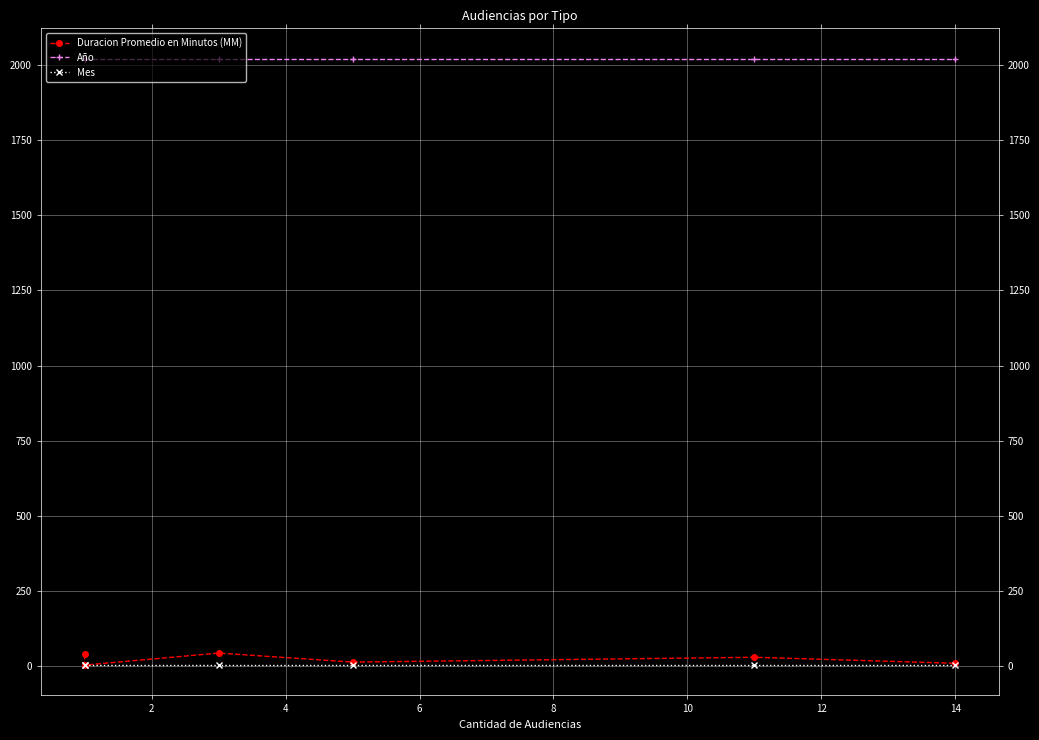

What is the difference between the highest and lowest values at 8?

2016